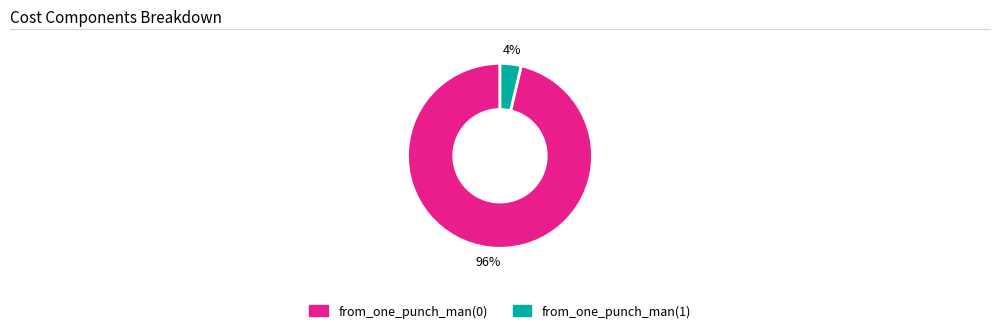

To the nearest percent, what is the combined percentage of from_one_punch_man(1) and from_one_punch_man(0)?

100%